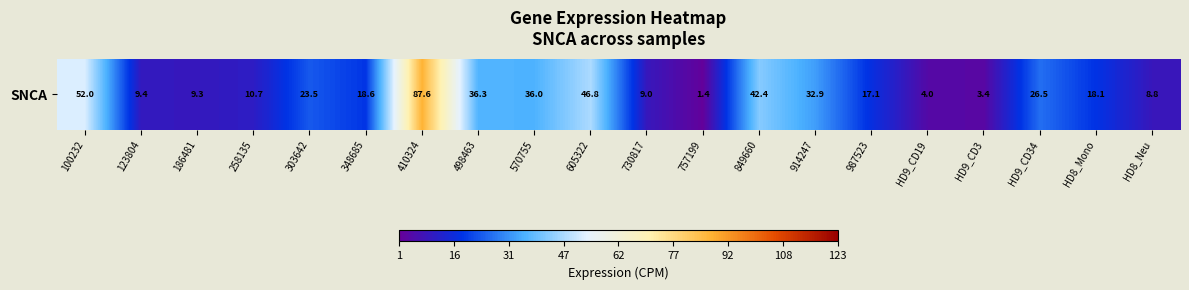

Reading left to right, extract all data points from this chart.

52.0	9.4	9.3	10.7	23.5	18.6	87.6	36.3	36.0	46.8	9.0	1.4	42.4	32.9	17.1	4.0	3.4	26.5	18.1	8.8